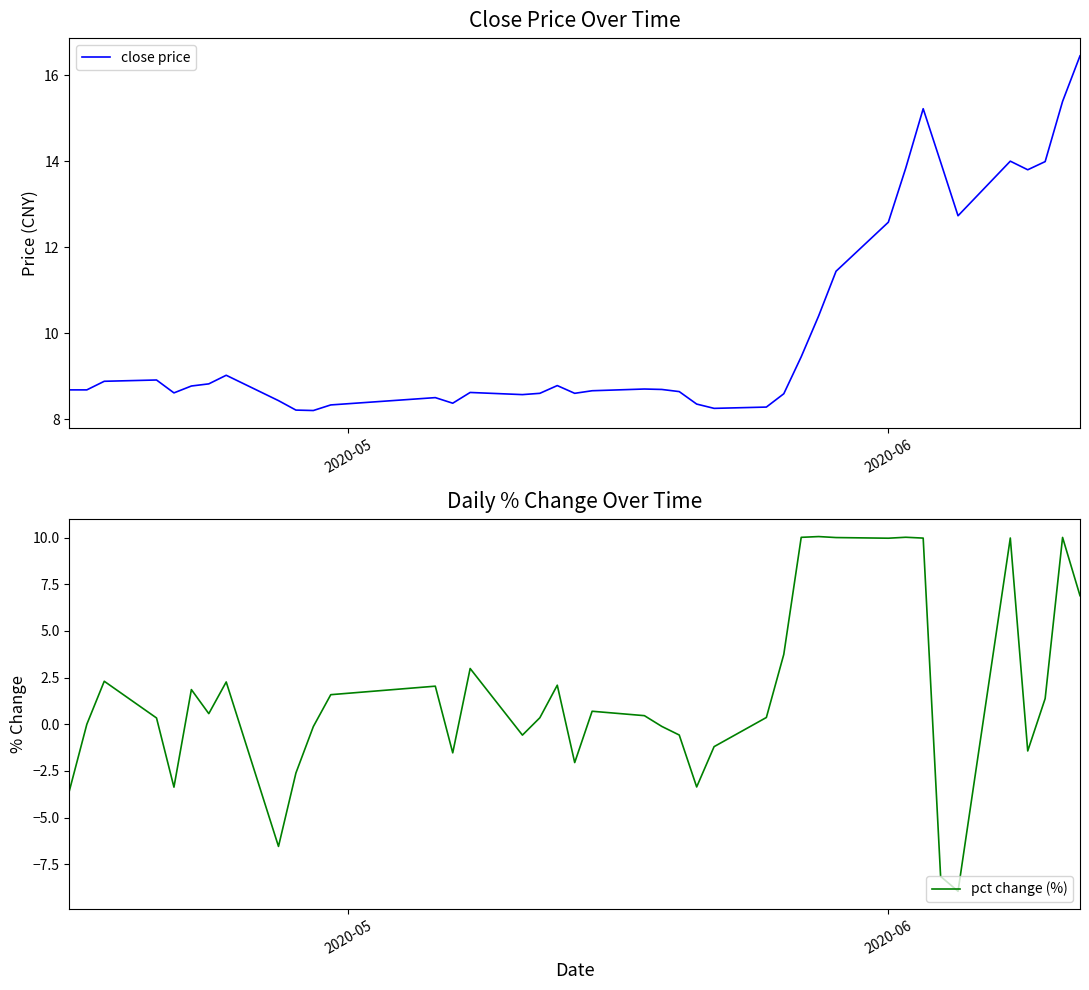

How many lines are shown in the chart?

2